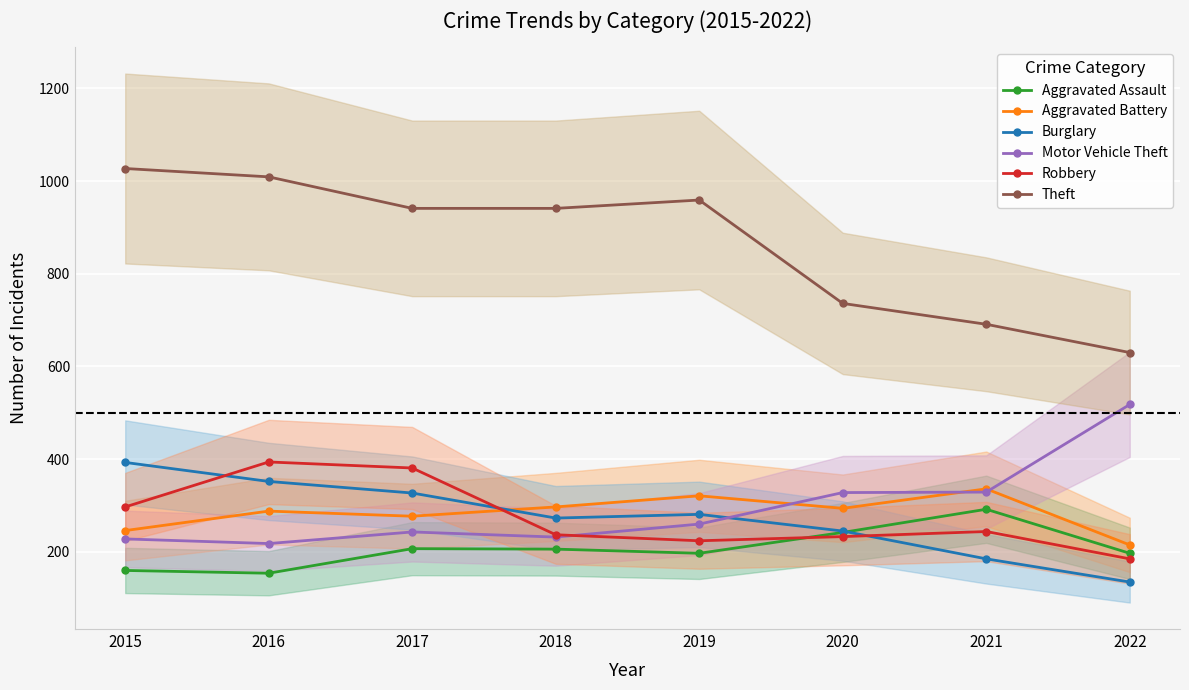

At which label does Aggravated Battery reach its minimum?

2022